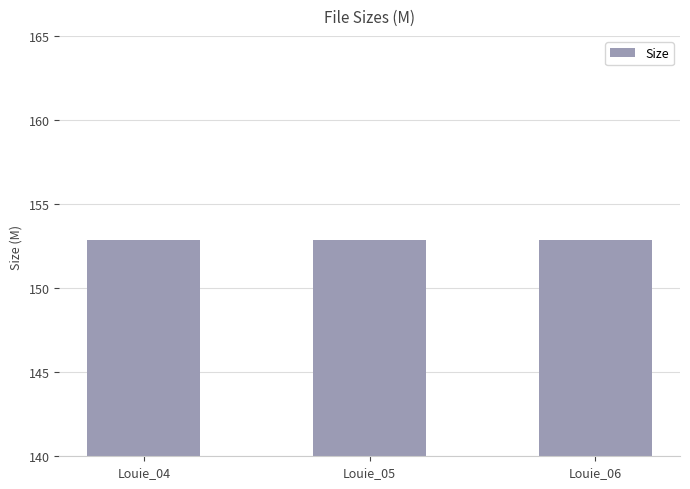

How many series are shown in this chart?

1